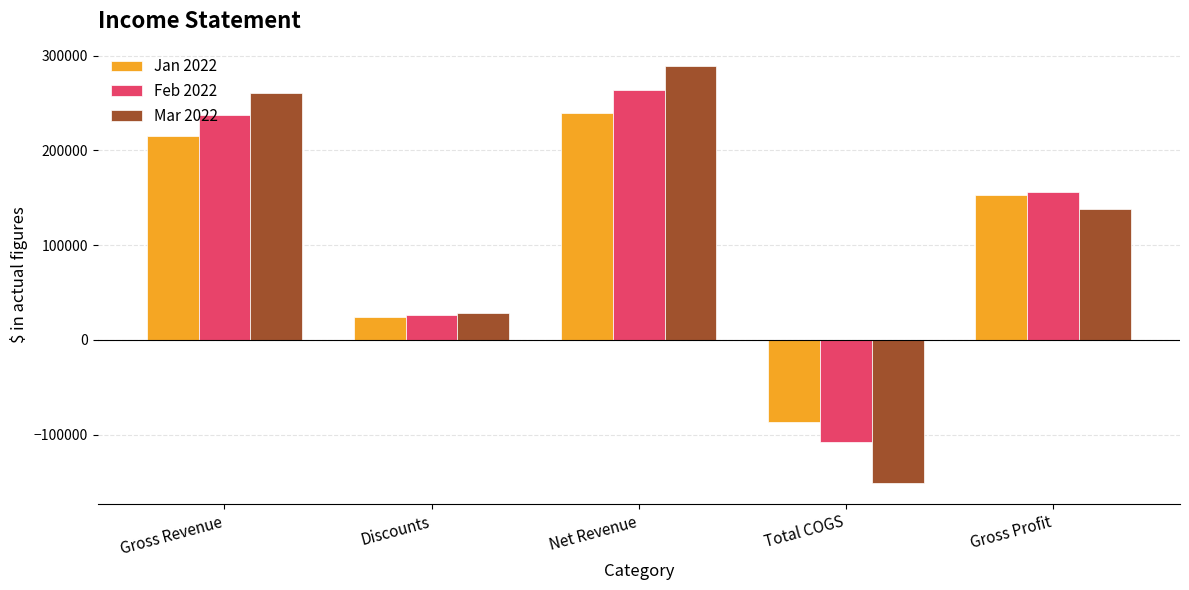

List the series in order of their peak value, highest first.

Mar 2022, Feb 2022, Jan 2022